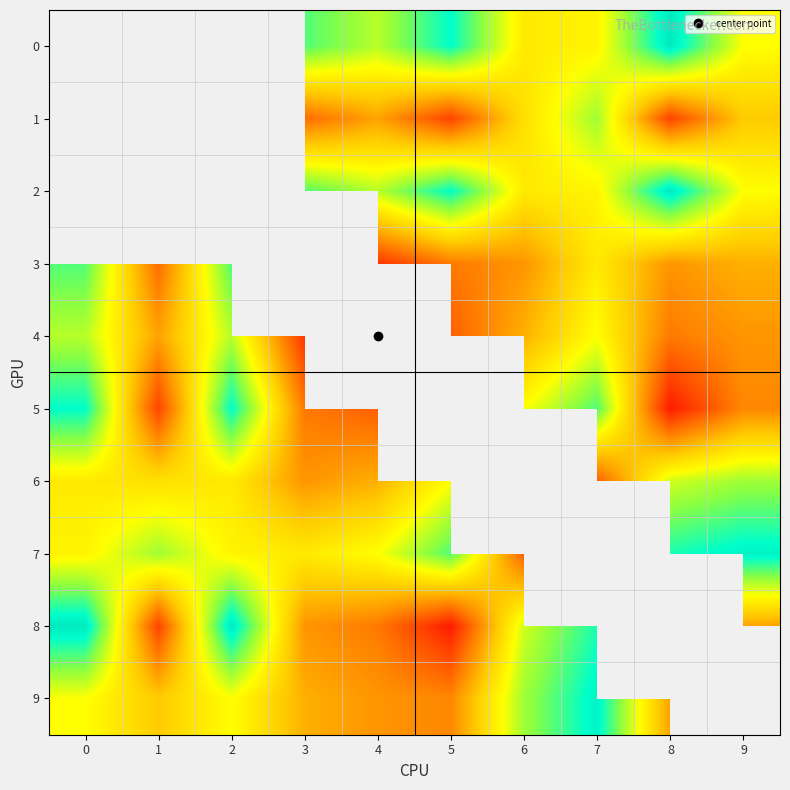

List the series in order of their peak value, lowest first.

4, 0, 1, 2, 6, 3, 5, 7, 9, 8